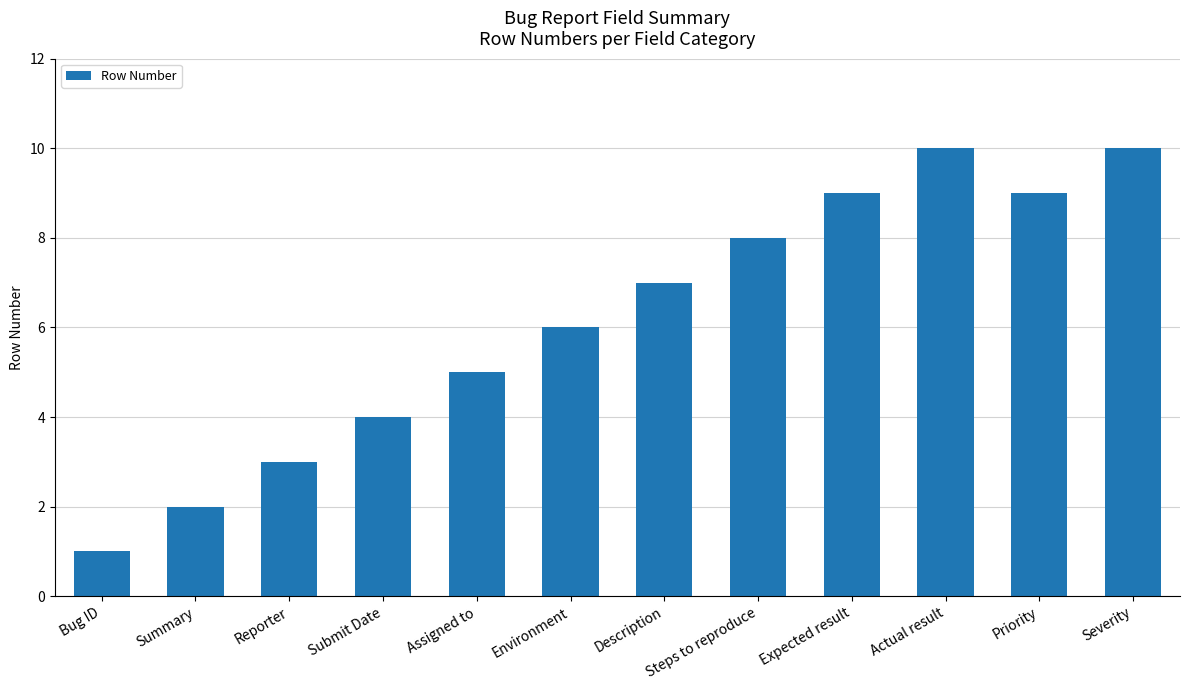

Reading left to right, transcribe all the data shown in this chart.

Bug ID=1	Summary=2	Reporter=3	Submit Date=4	Assigned to=5	Environment=6	Description=7	Steps to reproduce=8	Expected result=9	Actual result=10	Priority=9	Severity=10